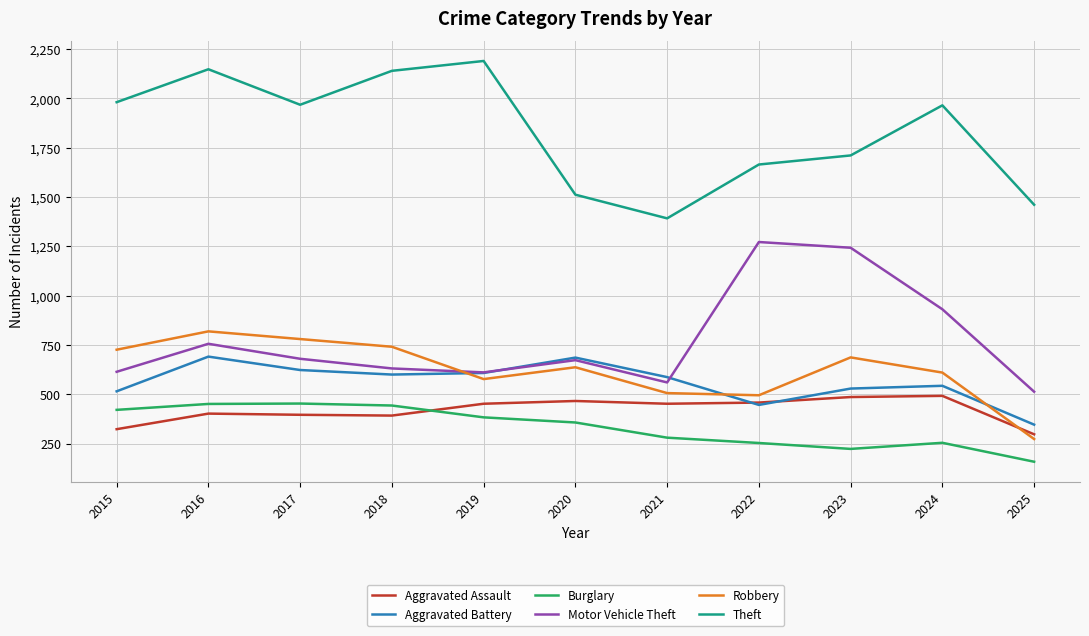

Read the Aggravated Battery value at 2025, to the nearest 5.

345